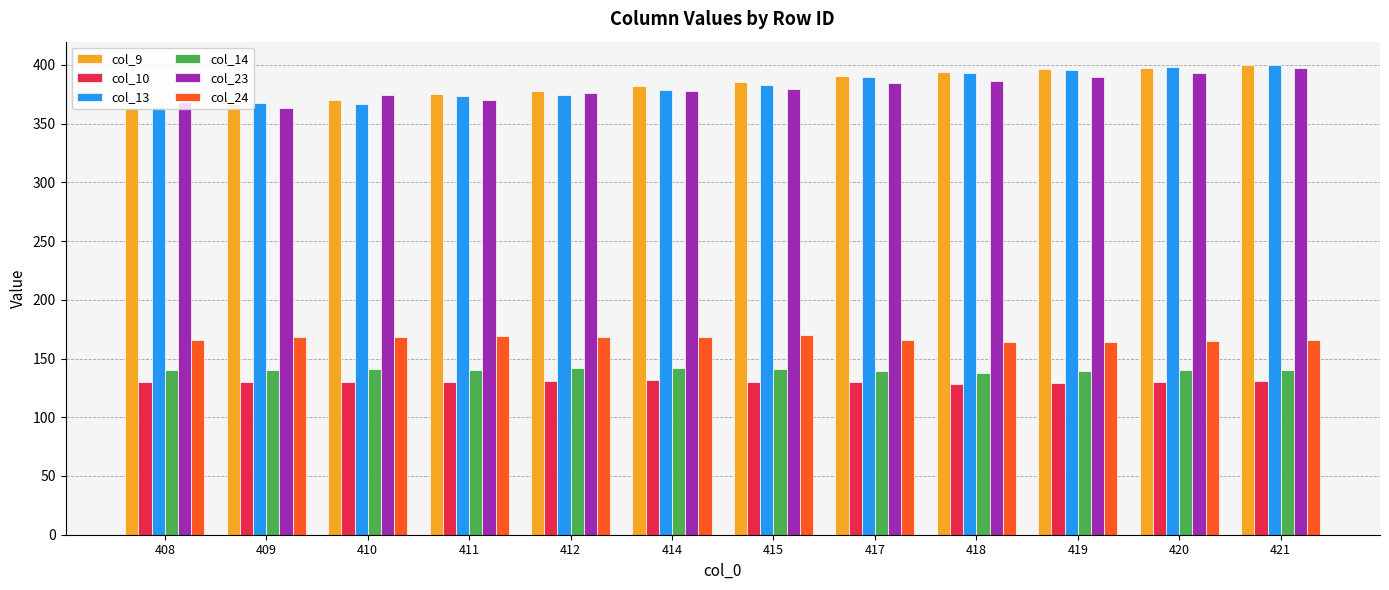

The col_23 series shows 519.2 at 410. True or false?

False